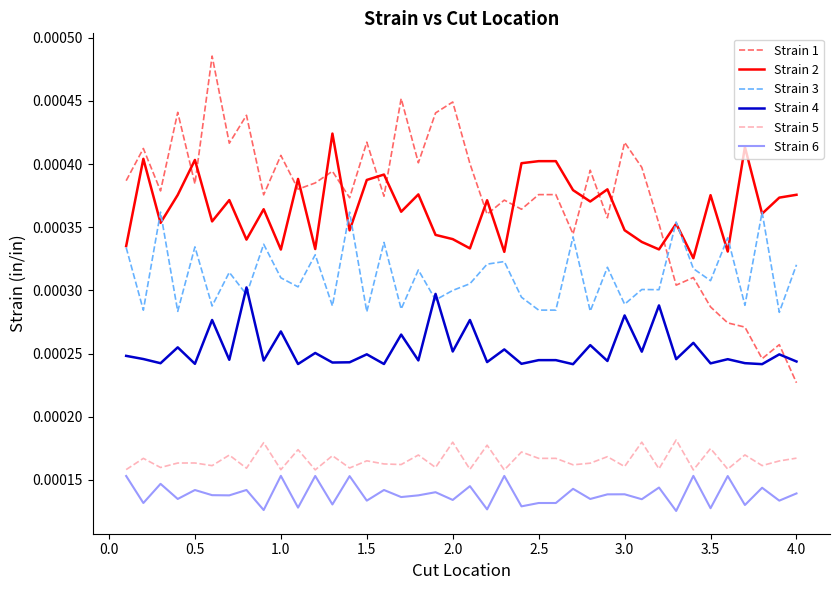

Rank the series by their maximum value, from highest to lowest.

Strain 1, Strain 2, Strain 3, Strain 4, Strain 5, Strain 6